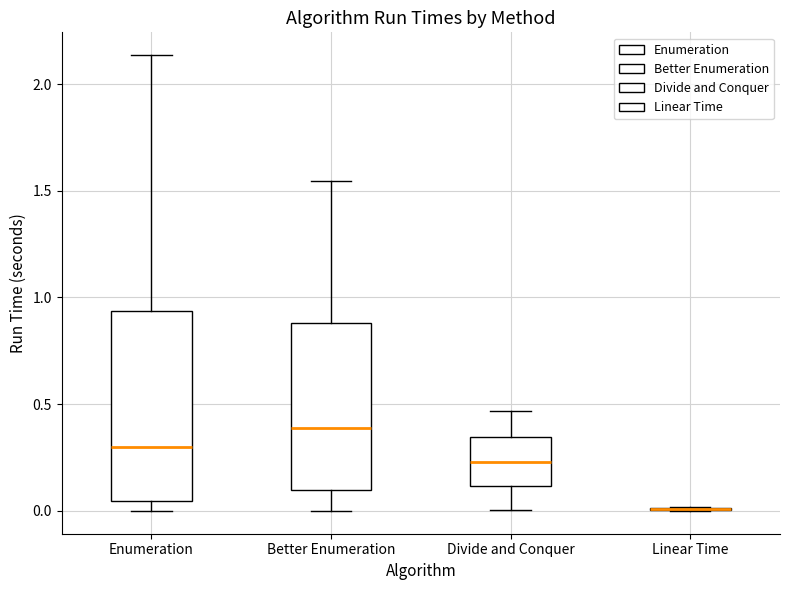

Comparing the boxes themselves (not the whiskers), which one is the tallest?

Enumeration